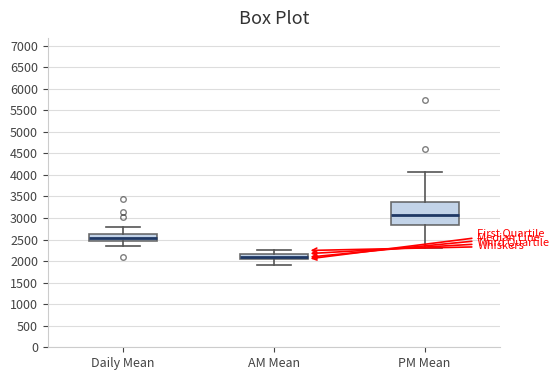

Which box's median line is the lowest?

AM Mean